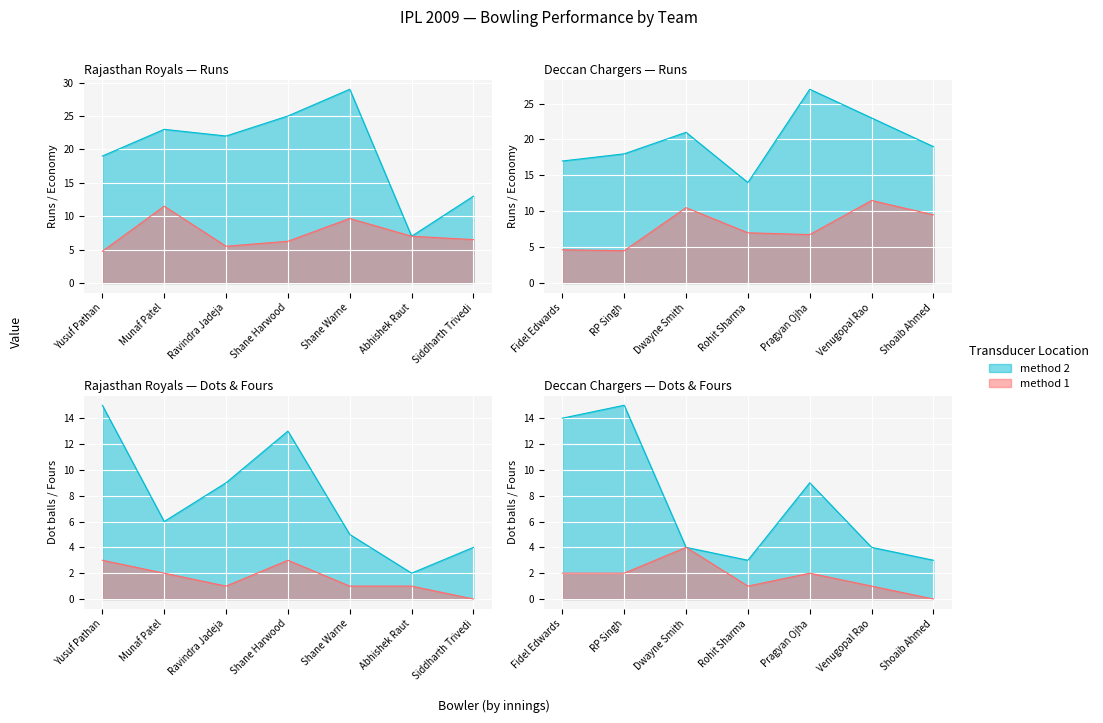

After their last crossing, which series has the higher values: Rajasthan Royals R or Deccan Chargers R?

Deccan Chargers R